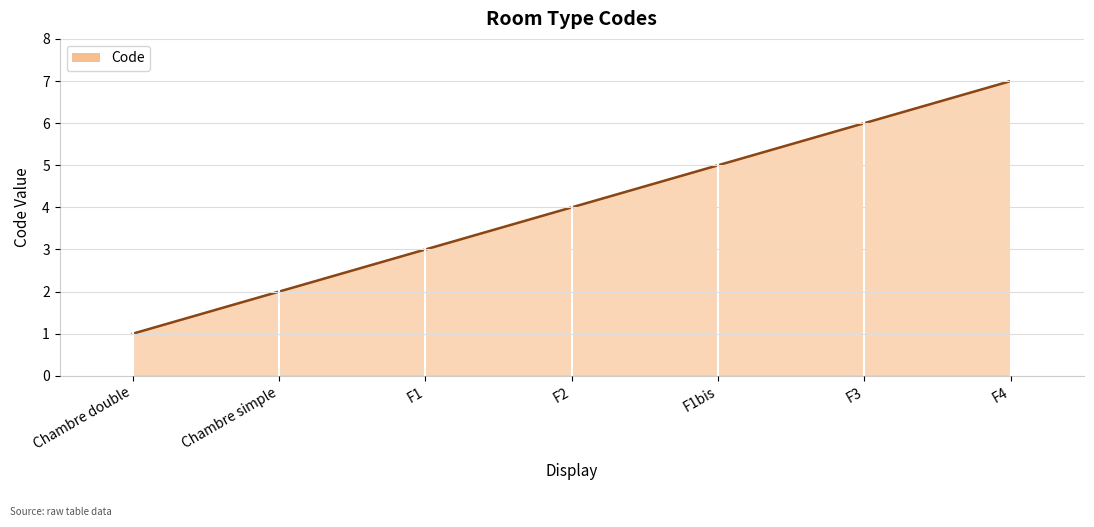

What value does the data have at Chambre double?

1